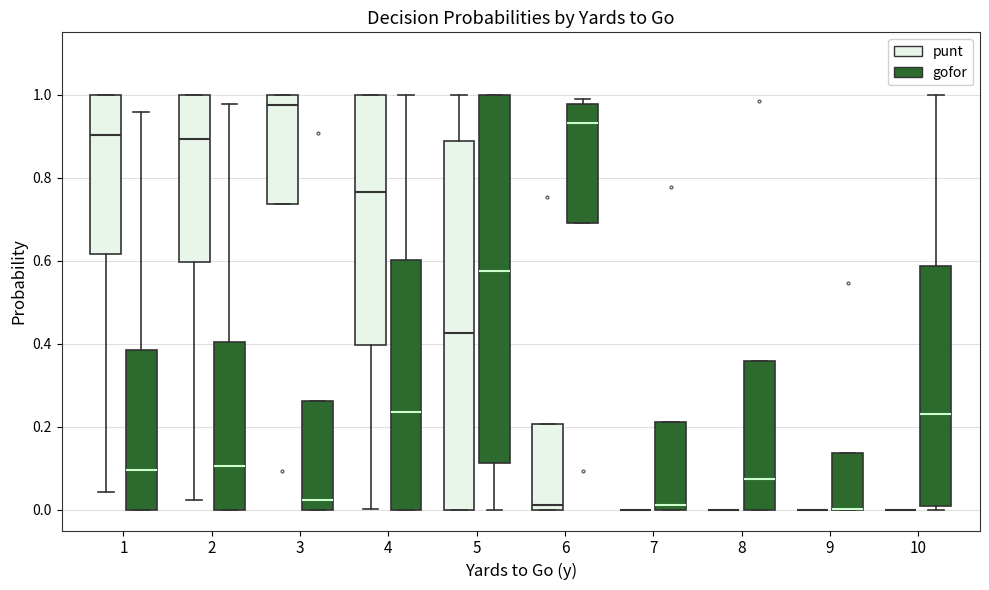

Reading left to right, transcribe this box plot: for each box, give where its median line is, the range the box spans, and where its two whiskers end, as read against the y-axis. The values are not printed on the chart, so give them approximately, as read against the axis.

1 (punt): median 0.90, box 0.62 to 1.00, whiskers 0.04 to 1.00
1 (gofor): median 0.10, box 0.00 to 0.38, whiskers 0.00 to 0.96
2 (punt): median 0.90, box 0.60 to 1.00, whiskers 0.02 to 1.00
2 (gofor): median 0.10, box 0.00 to 0.40, whiskers 0.00 to 0.98
3 (punt): median 0.98, box 0.74 to 1.00, whiskers 0.74 to 1.00
3 (gofor): median 0.02, box 0.00 to 0.26, whiskers 0.00 to 0.26
4 (punt): median 0.76, box 0.40 to 1.00, whiskers 0.00 to 1.00
4 (gofor): median 0.24, box 0.00 to 0.60, whiskers 0.00 to 1.00
5 (punt): median 0.42, box 0.00 to 0.88, whiskers 0.00 to 1.00
5 (gofor): median 0.58, box 0.12 to 1.00, whiskers 0.00 to 1.00
6 (punt): median 0.02, box 0.00 to 0.20, whiskers 0.00 to 0.20
6 (gofor): median 0.94, box 0.68 to 0.98, whiskers 0.68 to 1.00
7 (punt): box collapsed to a line at 0.00, whiskers 0.00 to 0.00
7 (gofor): median 0.02, box 0.00 to 0.22, whiskers 0.00 to 0.22
8 (punt): box collapsed to a line at 0.00, whiskers 0.00 to 0.00
8 (gofor): median 0.08, box 0.00 to 0.36, whiskers 0.00 to 0.36
9 (punt): box collapsed to a line at 0.00, whiskers 0.00 to 0.00
9 (gofor): median 0.00 (drawn on the box's lower edge), box 0.00 to 0.14, whiskers 0.00 to 0.14
10 (punt): box collapsed to a line at 0.00, whiskers 0.00 to 0.00
10 (gofor): median 0.24, box 0.00 to 0.58, whiskers 0.00 (just below the box's lower edge) to 1.00